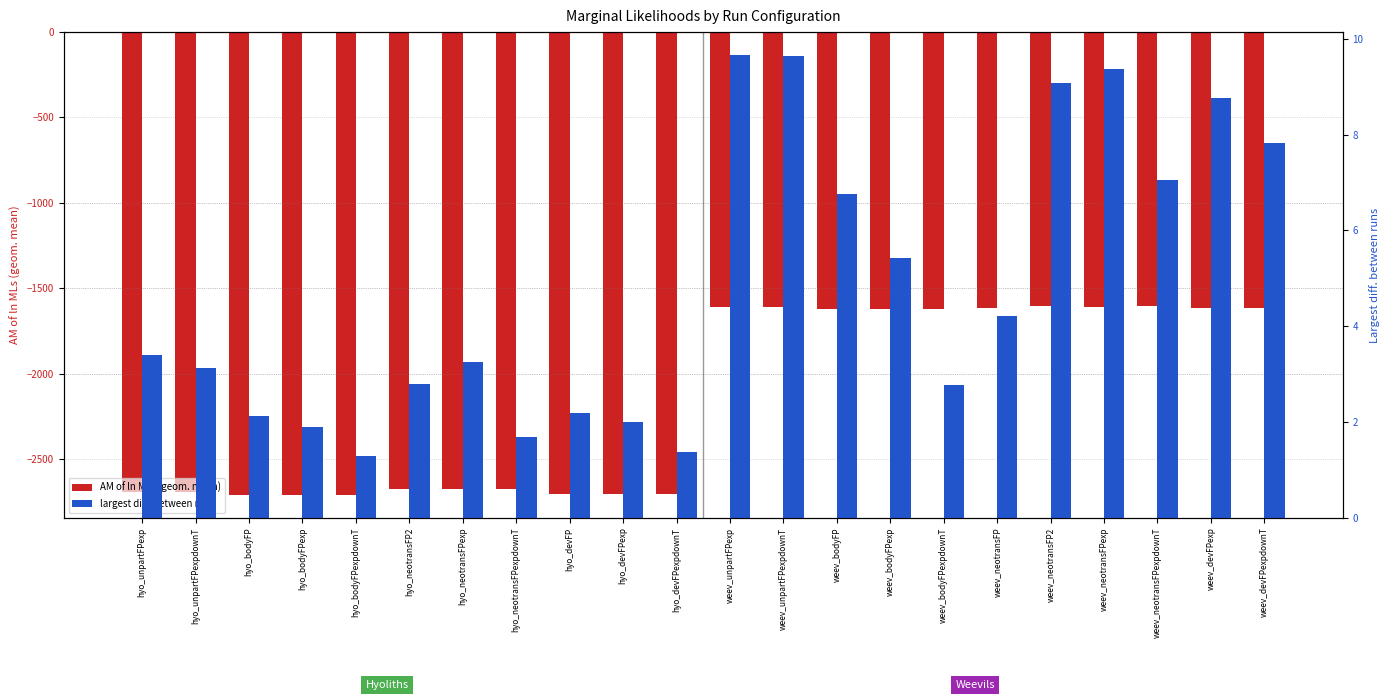

Reading left to right, transcribe all the data shown in this chart.

AM of ln MLs (geom. mean): -2692.8	-2693.5	-2708.7	-2709.3	-2708.4	-2677.3	-2676.8	-2678.0	-2706.8	-2706.8	-2706.6	-1607.4	-1607.3	-1624.7	-1624.7	-1624.7	-1615.7	-1606.3	-1607.6	-1605.8	-1617.5	-1617.7
largest diff. between runs: 3.4	3.1	2.1	1.9	1.3	2.8	3.2	1.7	2.2	2.0	1.4	9.7	9.7	6.8	5.4	2.8	4.2	9.1	9.4	7.0	8.8	7.8